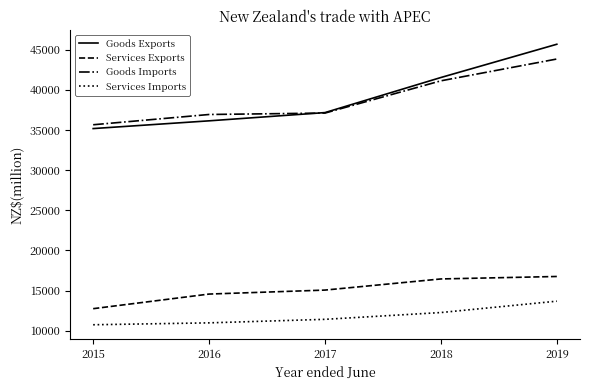

True or false: Services Exports and Services Imports intersect in this chart.

False